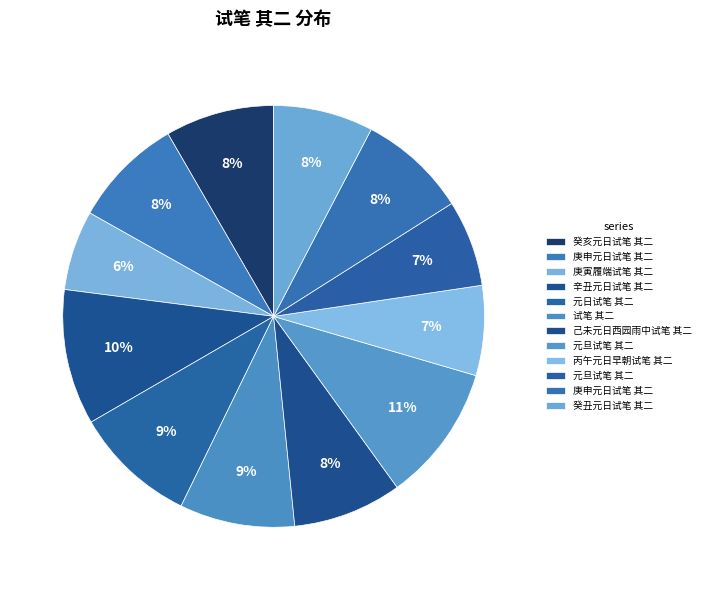

Count the number of slices in the pie.

12